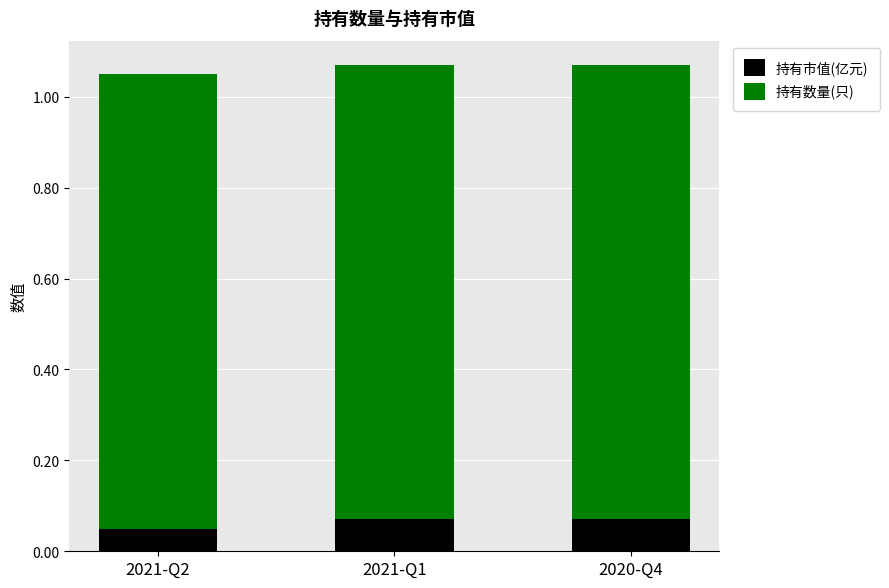

What is the total value across all series at 2020-Q4?

1.1